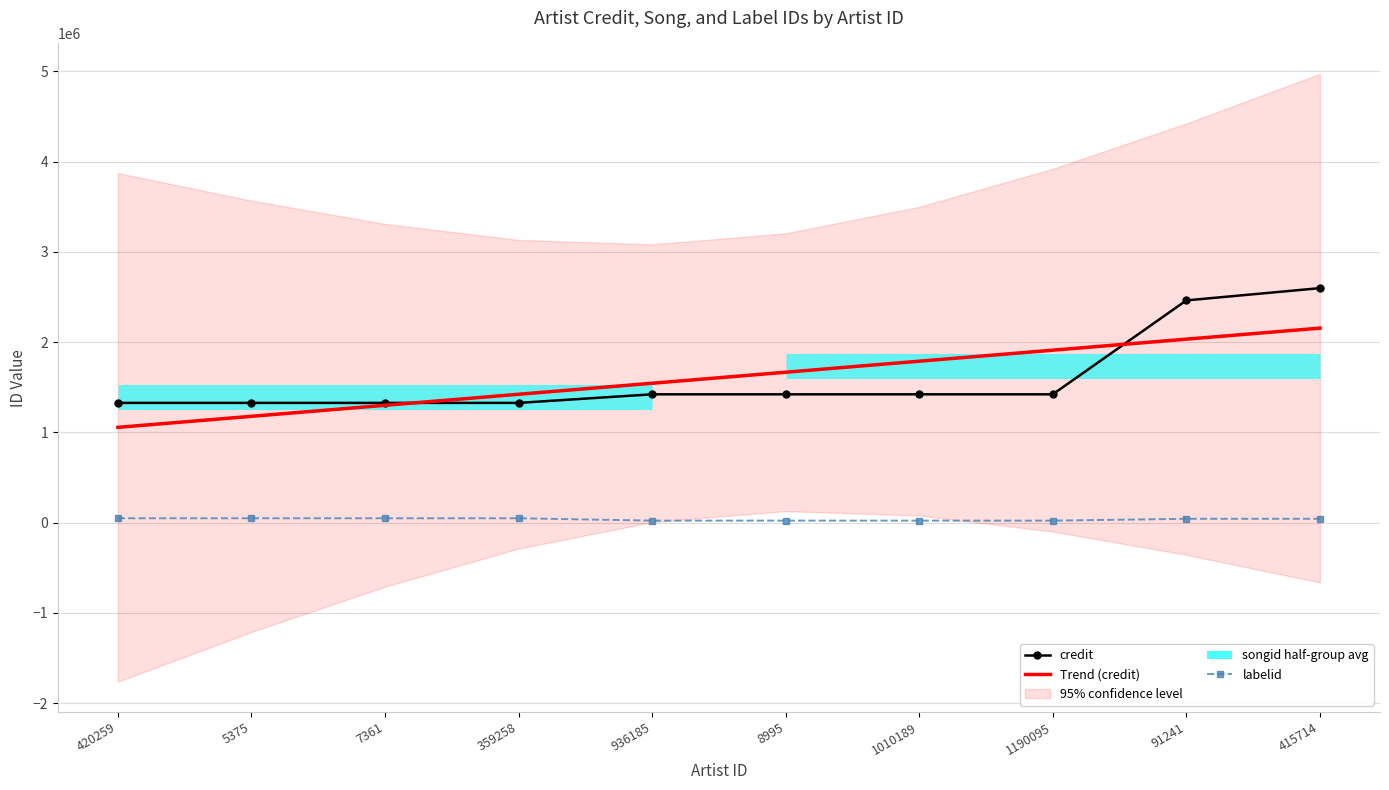

Is it true that credit equals 1107204.9 at 91241?

False